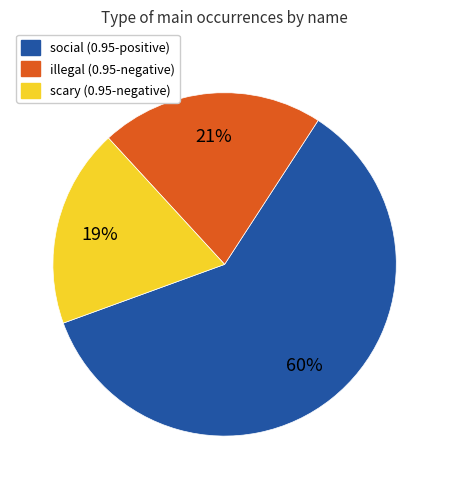

To the nearest percent, what is the average slice percentage?

33%